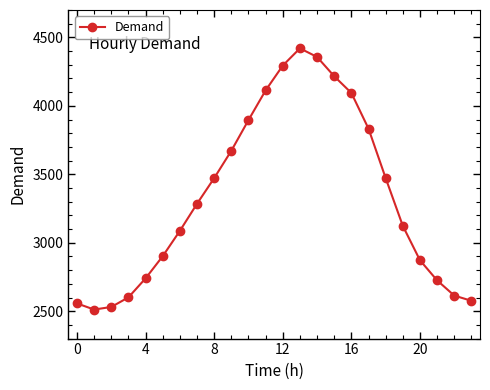

How many lines are shown in the chart?

1